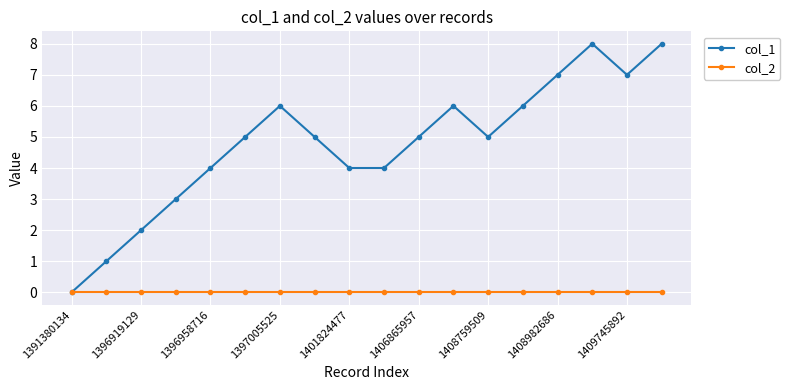

How many distinct data groups are displayed?

2